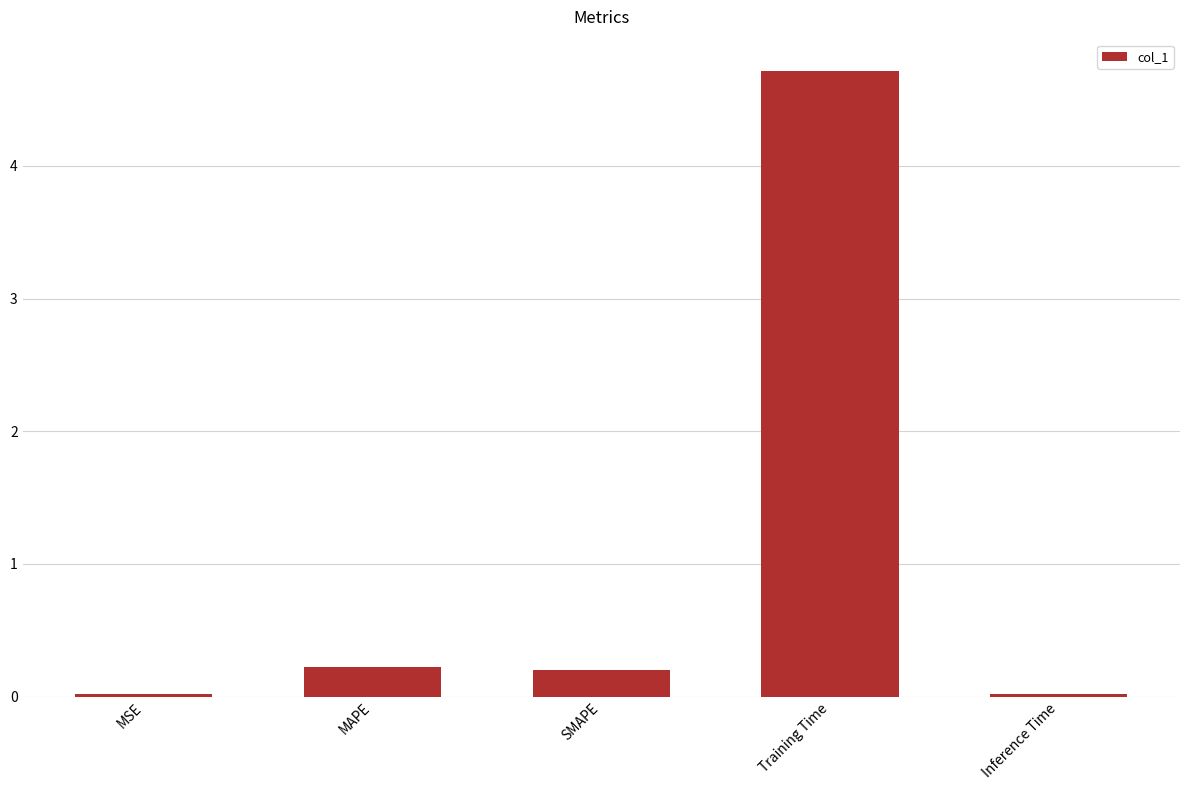

What is the sum of the values at MAPE and Inference Time?

0.2